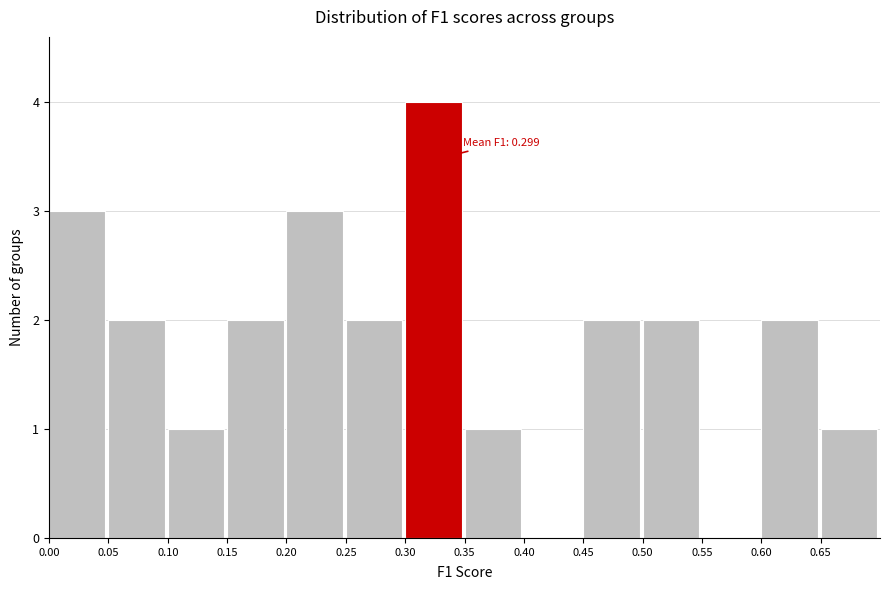

Over which range of the x-axis is the bar tallest?

0.30 to 0.35